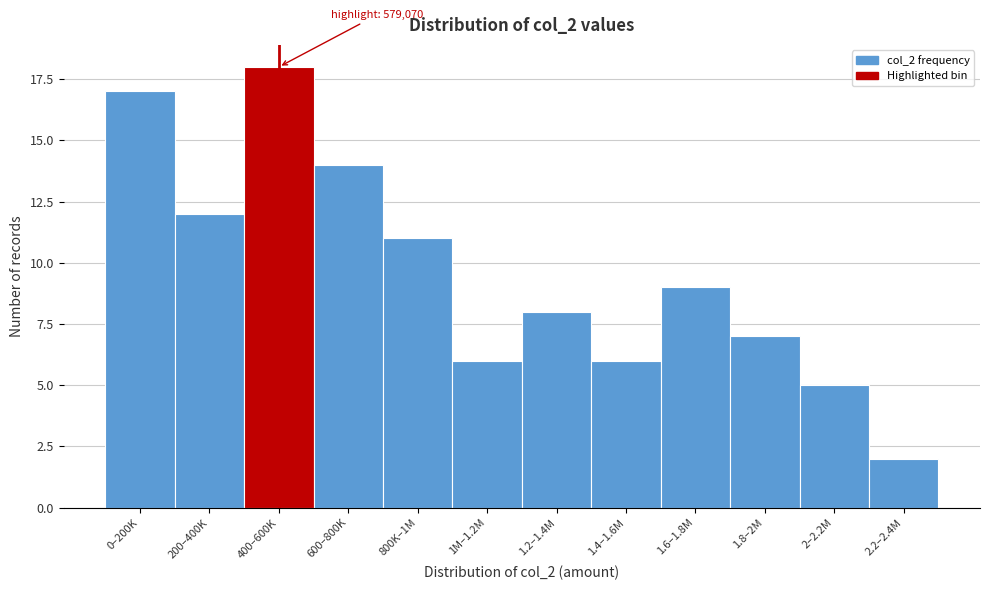

Reading right to left, transcribe all the data shown in this chart.

2	5	7	9	6	8	6	11	14	18	12	17